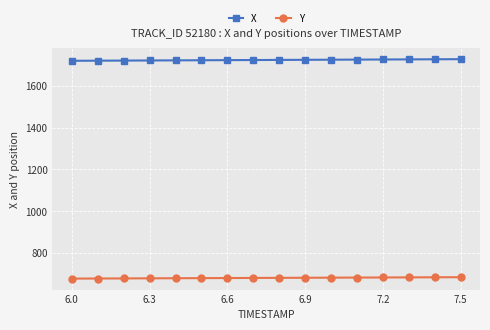

True or false: Y and X cross at least once.

False